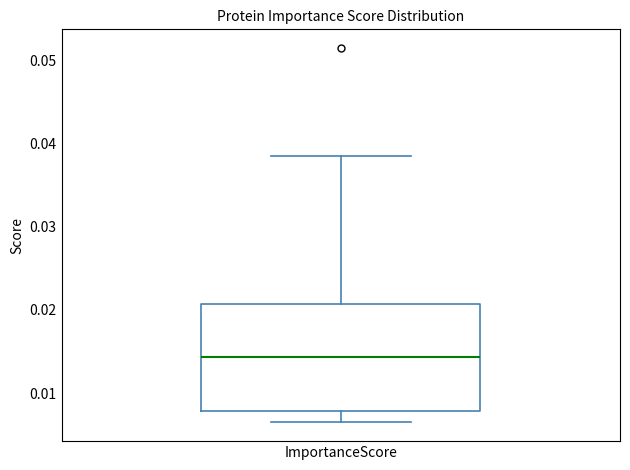

Read this box plot against the y-axis: the position of the median line, the range covered by the box, and the ends of both whiskers. The values are not printed on the chart, so give them approximately, as read against the axis.

median 0.014, box 0.008 to 0.021, whiskers 0.006 to 0.039